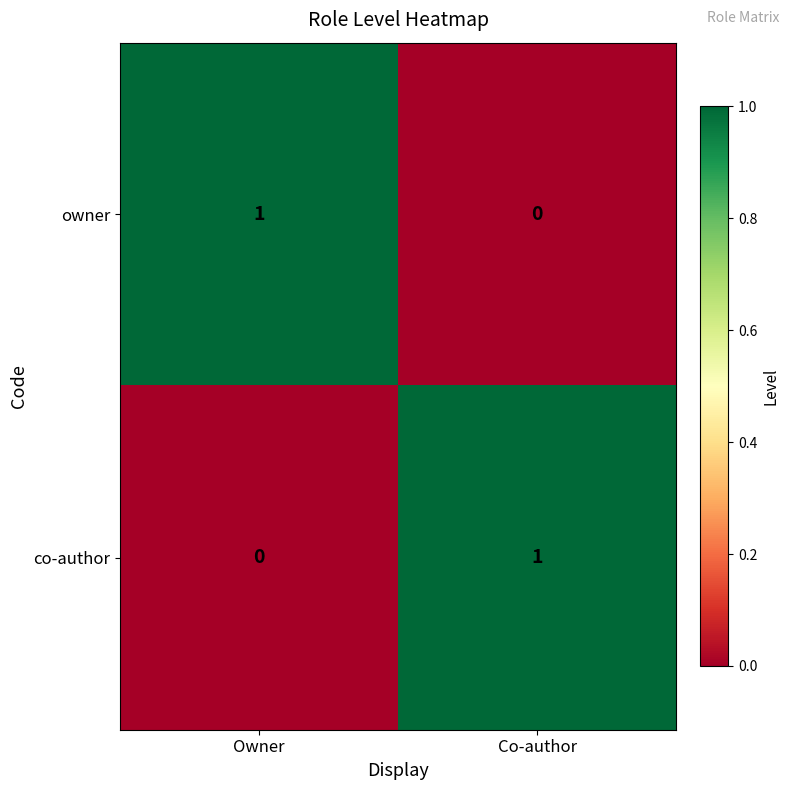

At which label does co-author reach its minimum?

Owner